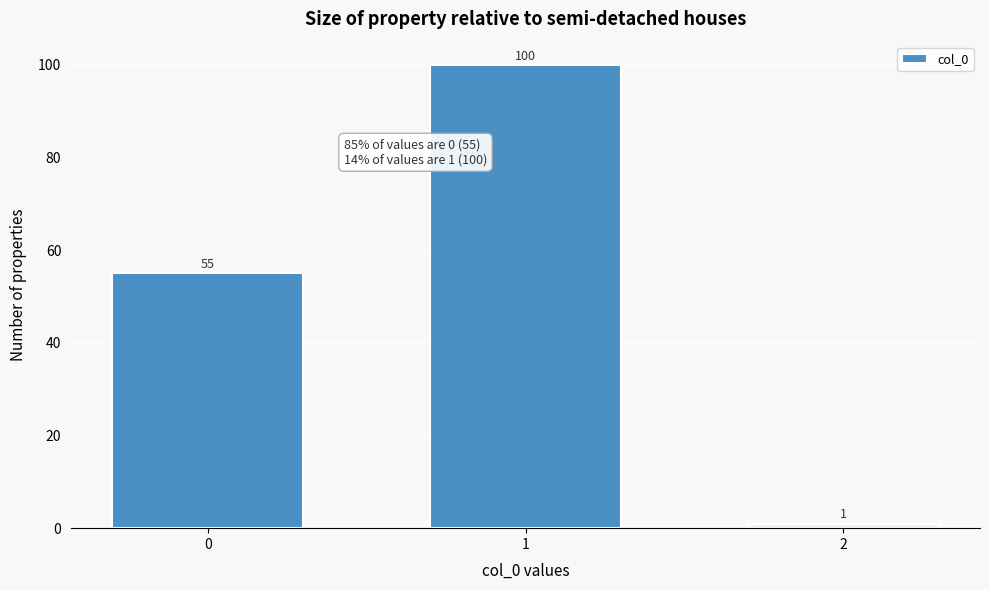

Reading left to right, transcribe all the data shown in this chart.

0=55	1=100	2=1